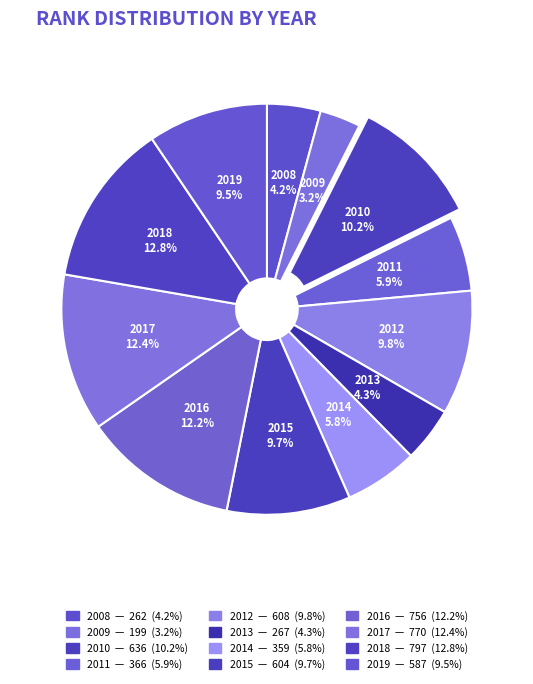

What is the smallest slice in the pie chart?

2009